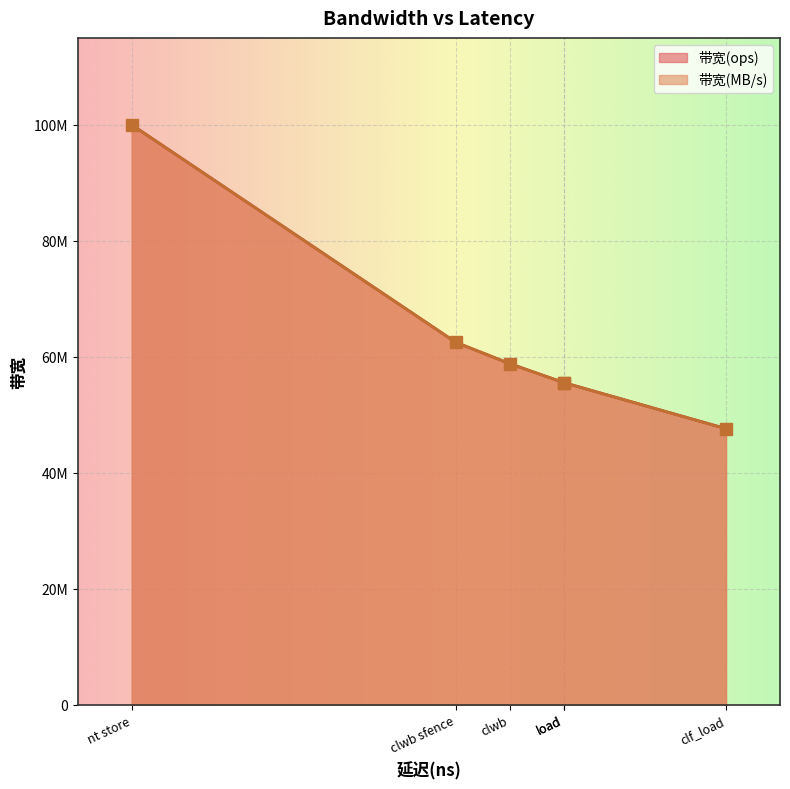

What is the lowest value of the 带宽(MB/s) series?

3047